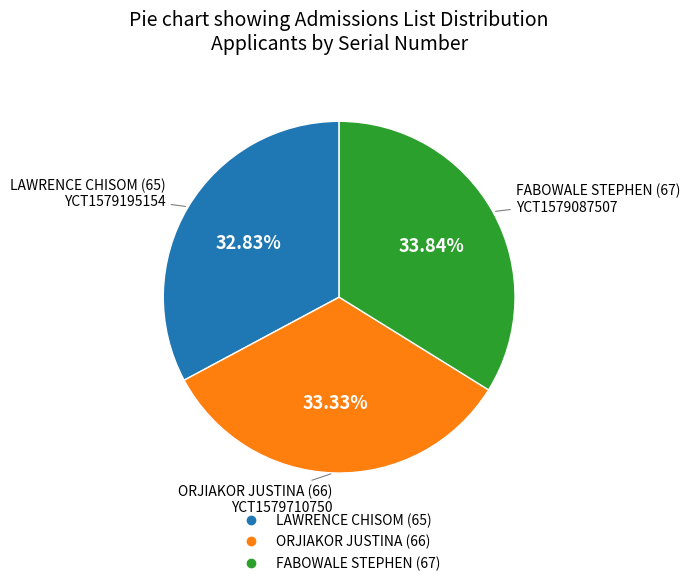

Rank the categories by value from lowest to highest.

LAWRENCE CHISOM, ORJIAKOR JUSTINA, FABOWALE STEPHEN